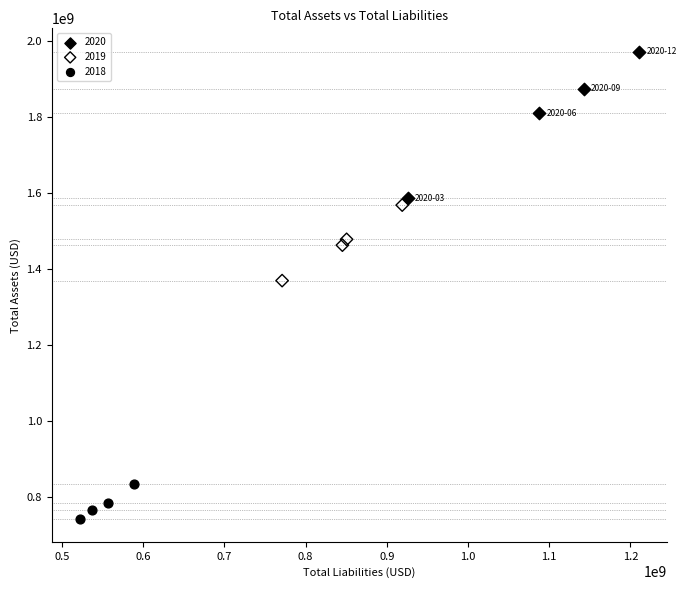

Which series reaches the maximum Y coordinate?

2020